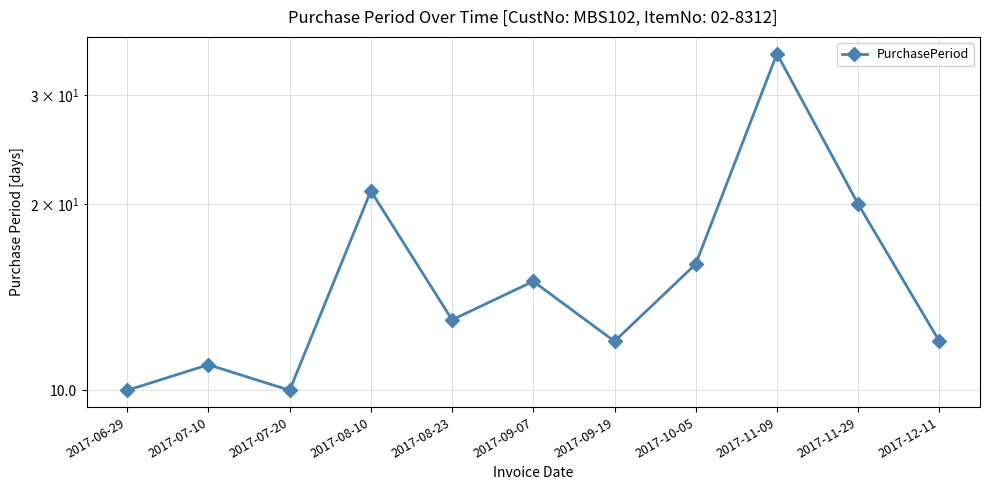

What position from the left is 2017-07-10?

2